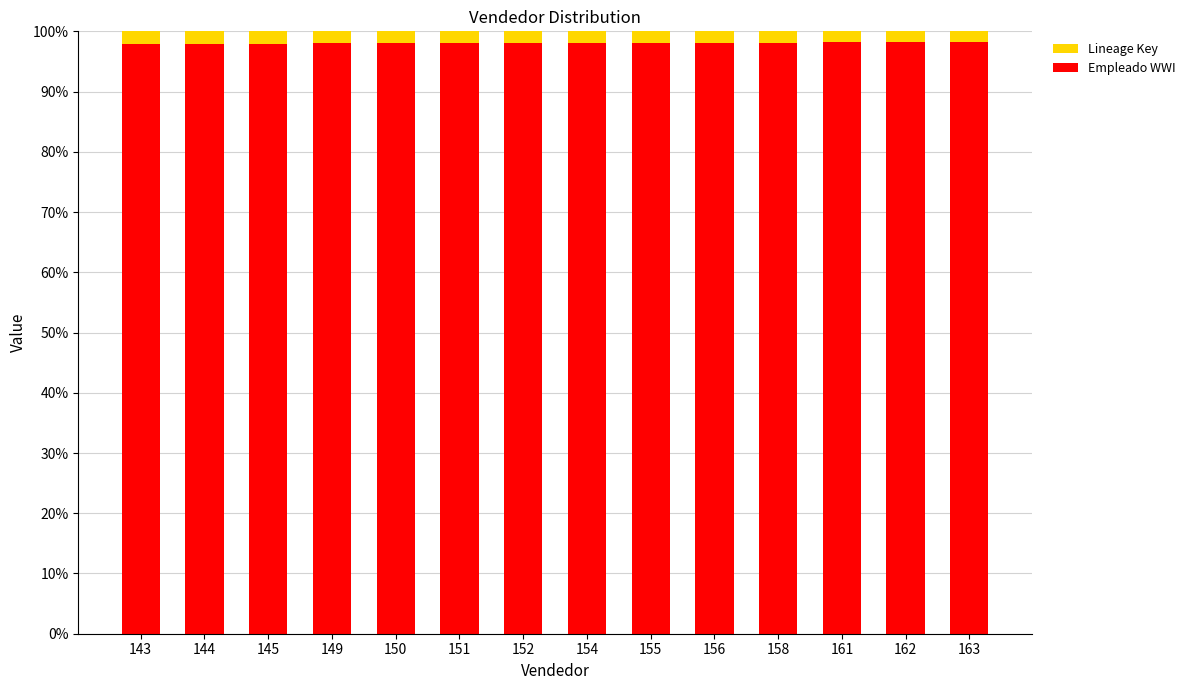

The value of Empleado WWI at 149 is 45.3. True or false?

False